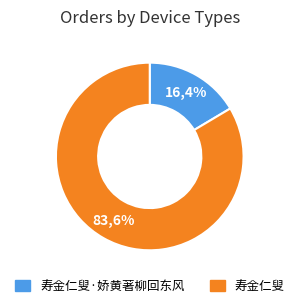

Does 寿金仁叟 represent more than half of the total?

Yes